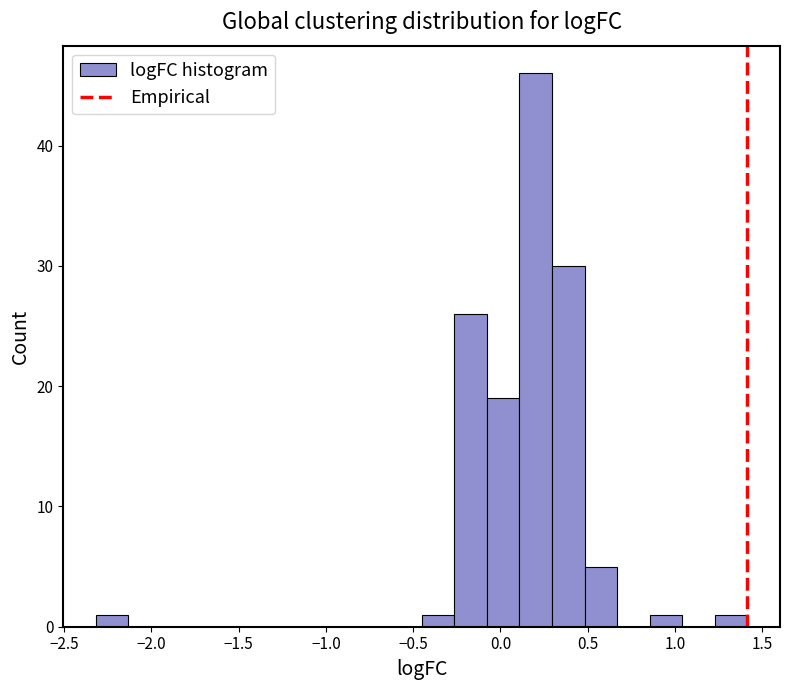

Around what value on the x-axis is the tallest bar? Give the approximate position of its centre, as read against the axis.

0.20